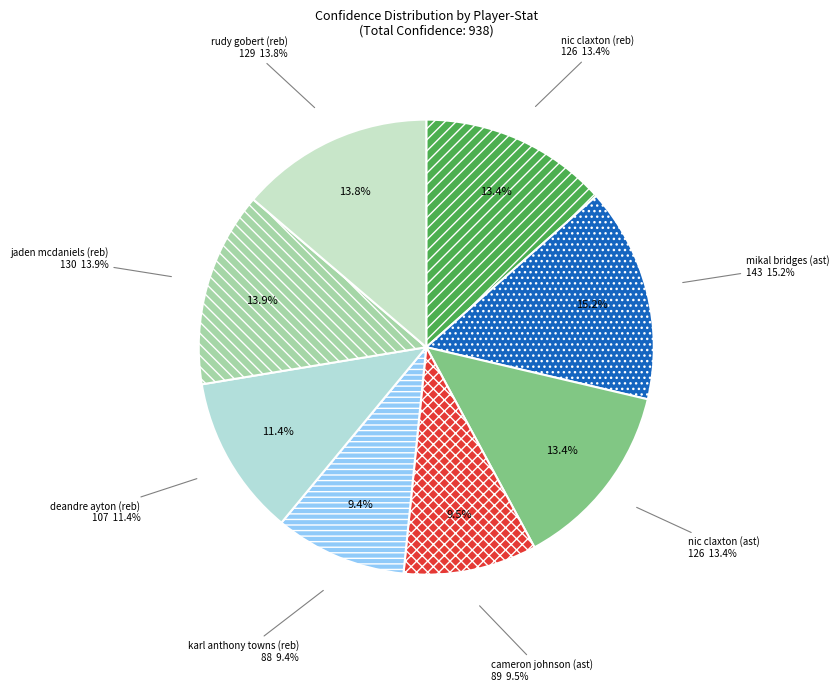

Which category has the smallest portion of the pie?

karl anthony towns (reb)